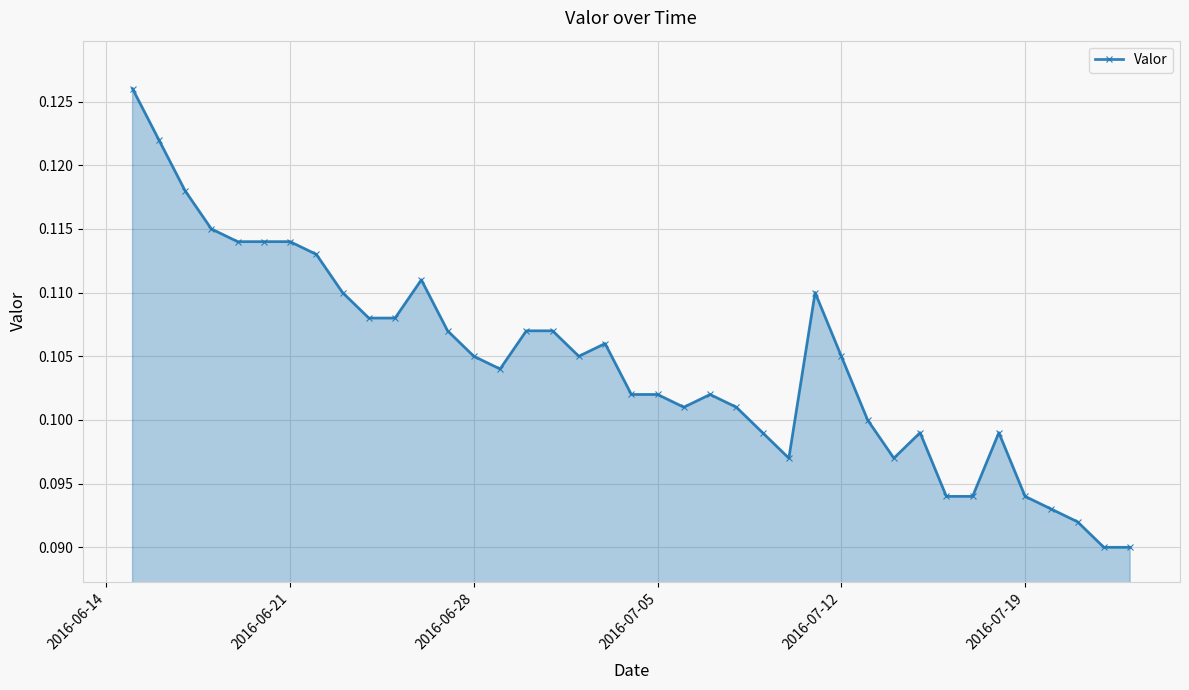

Count the number of categories in the chart.

39